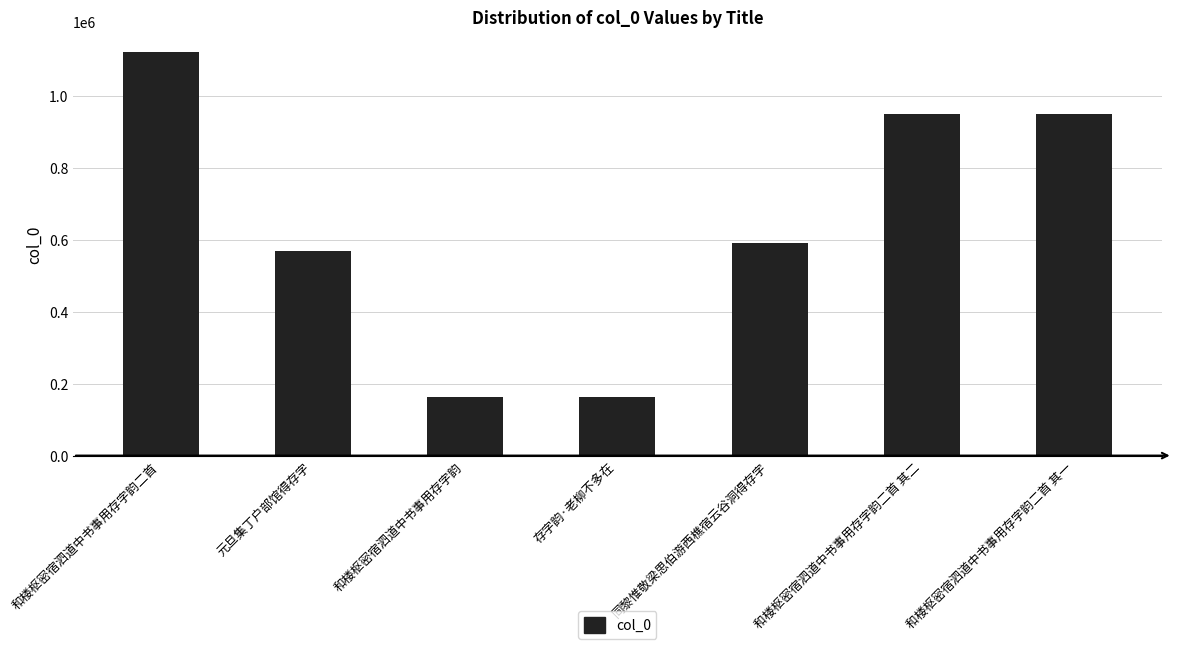

What is the average value?

642903